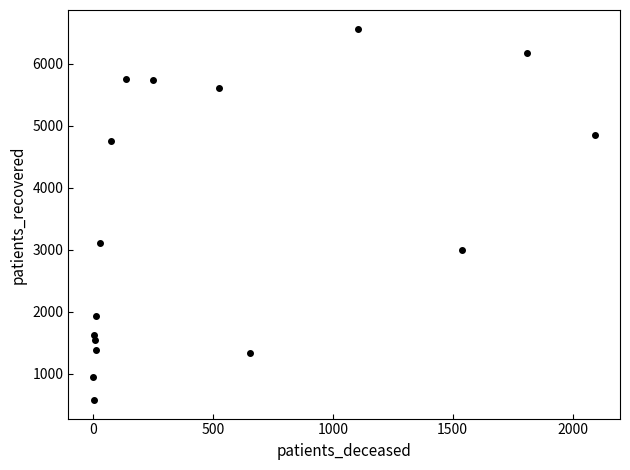

What Y value in the scatter plot is closest to 3570?

3115